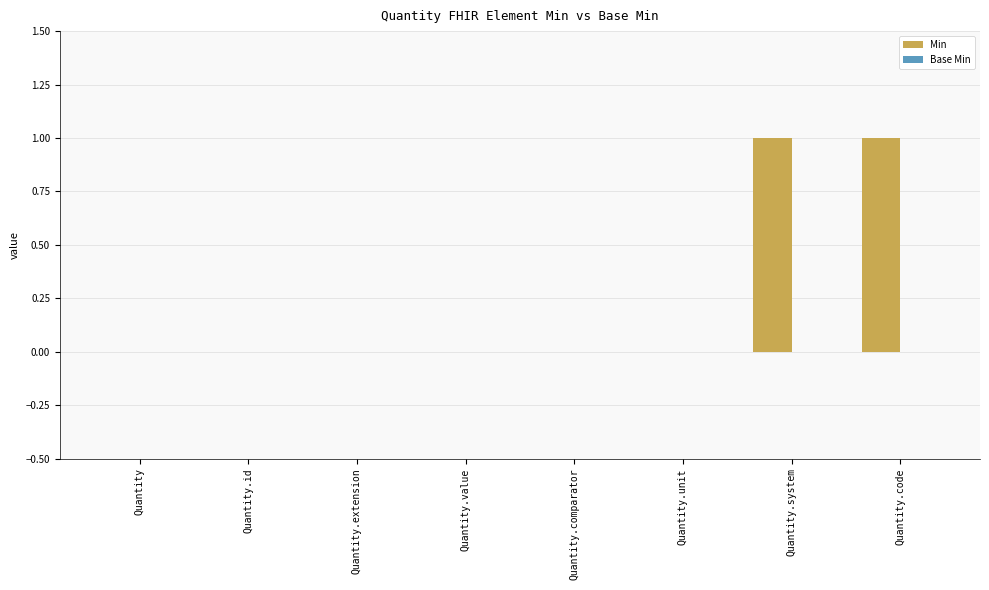

Is it true that the value at Quantity.system is 1?

True